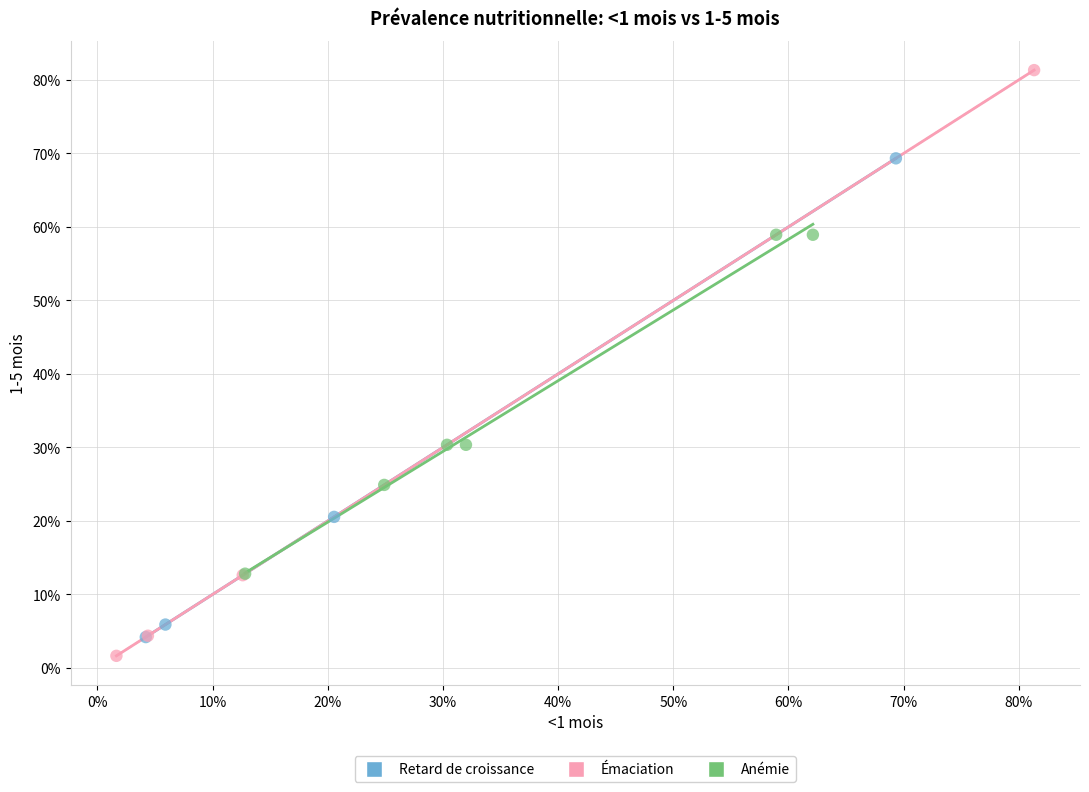

Which series reaches the minimum Y coordinate?

Émaciation